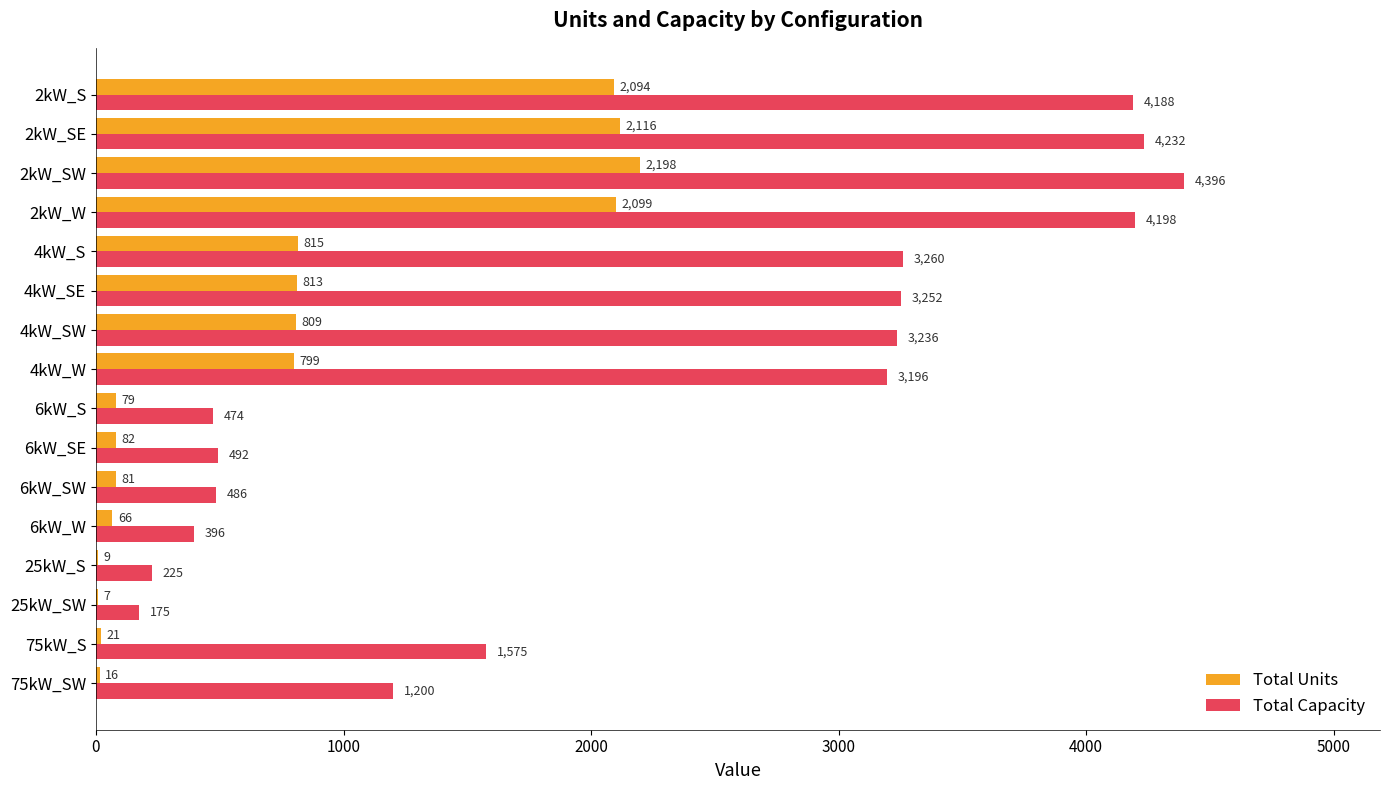

Which category has the highest value in the Total Units series?

2kW_SW